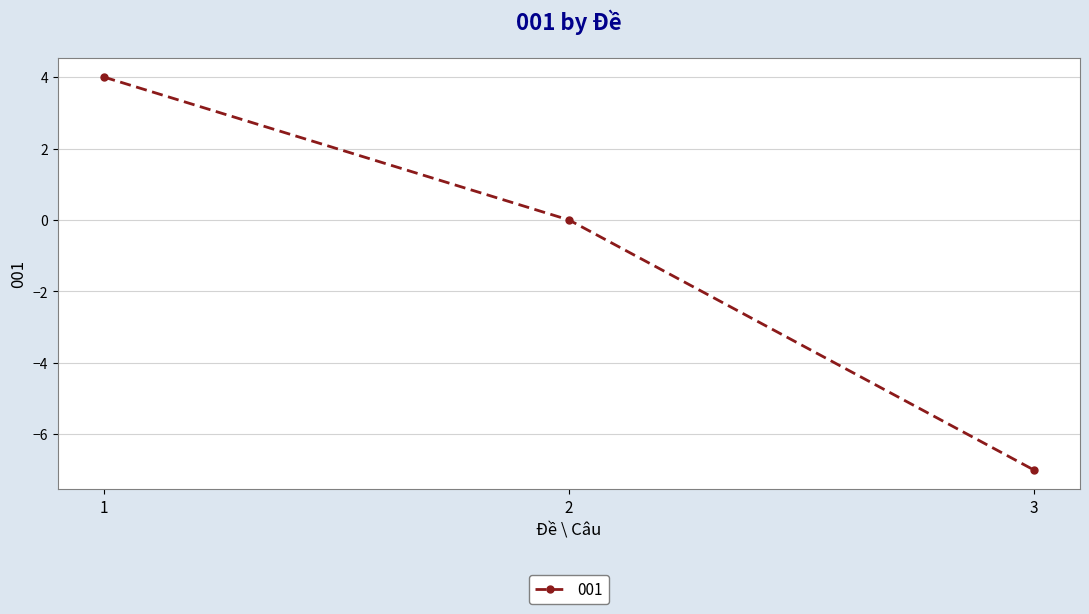

What is the change in value from 1 to 3?

-11